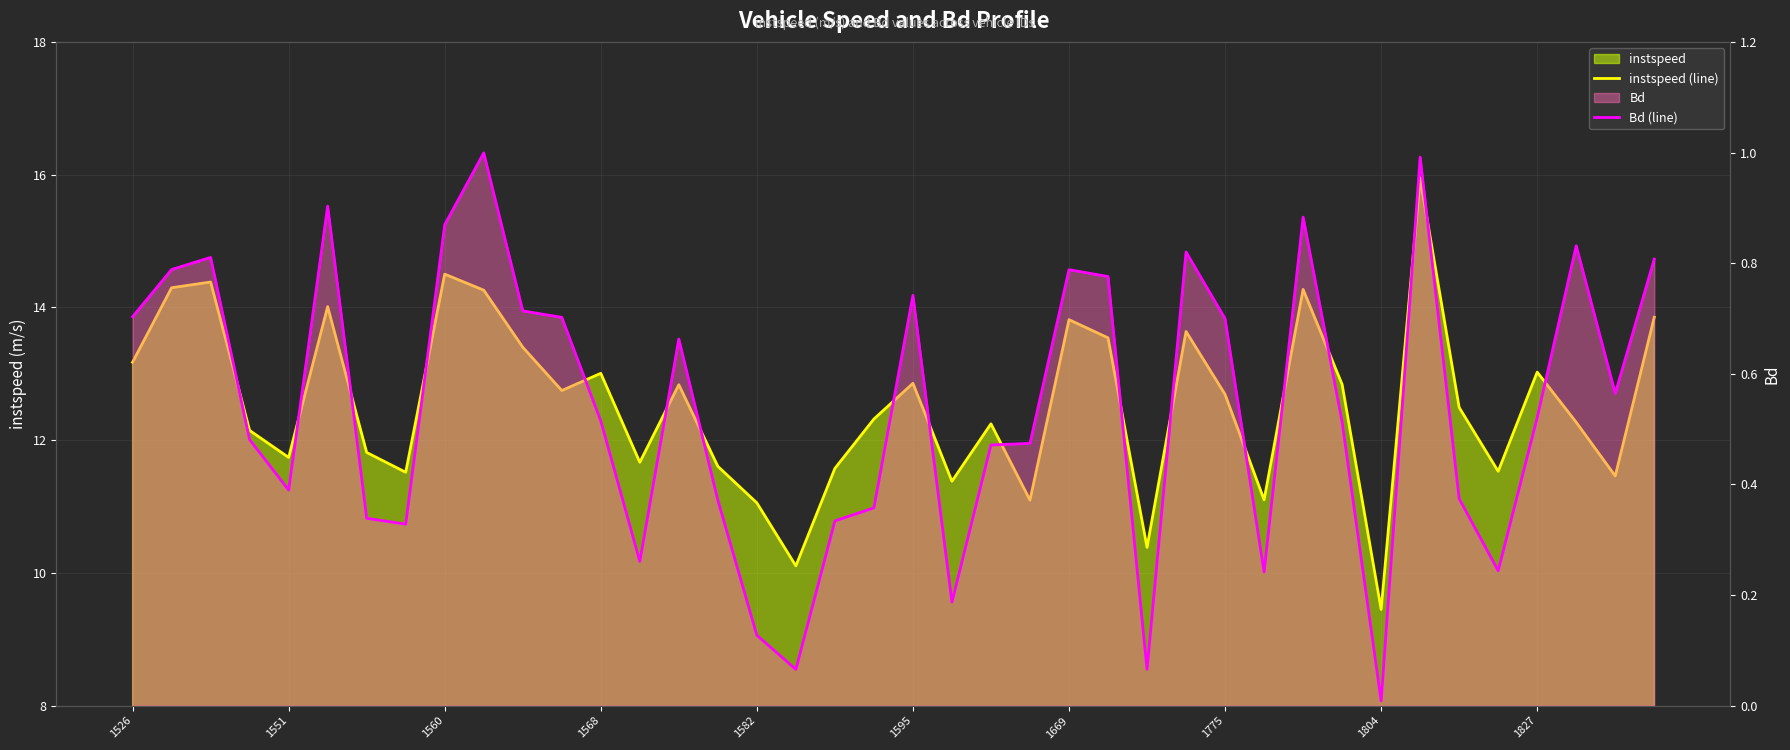

True or false: Bd (line) and instspeed (line) cross at least once.

False